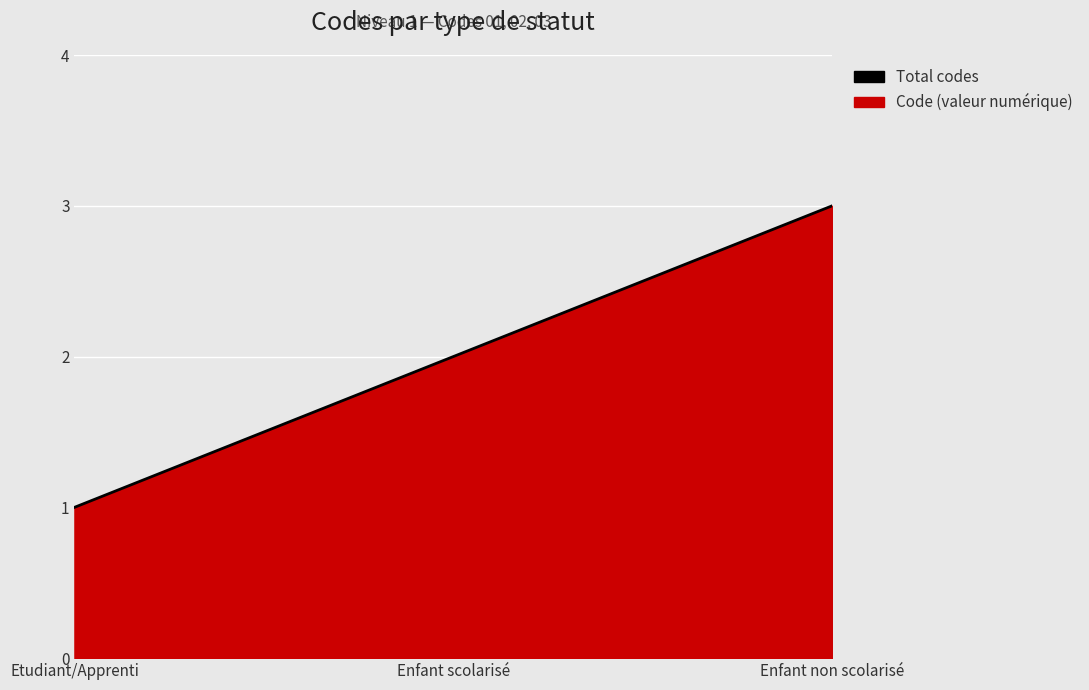

What is the maximum value shown in the chart?

3